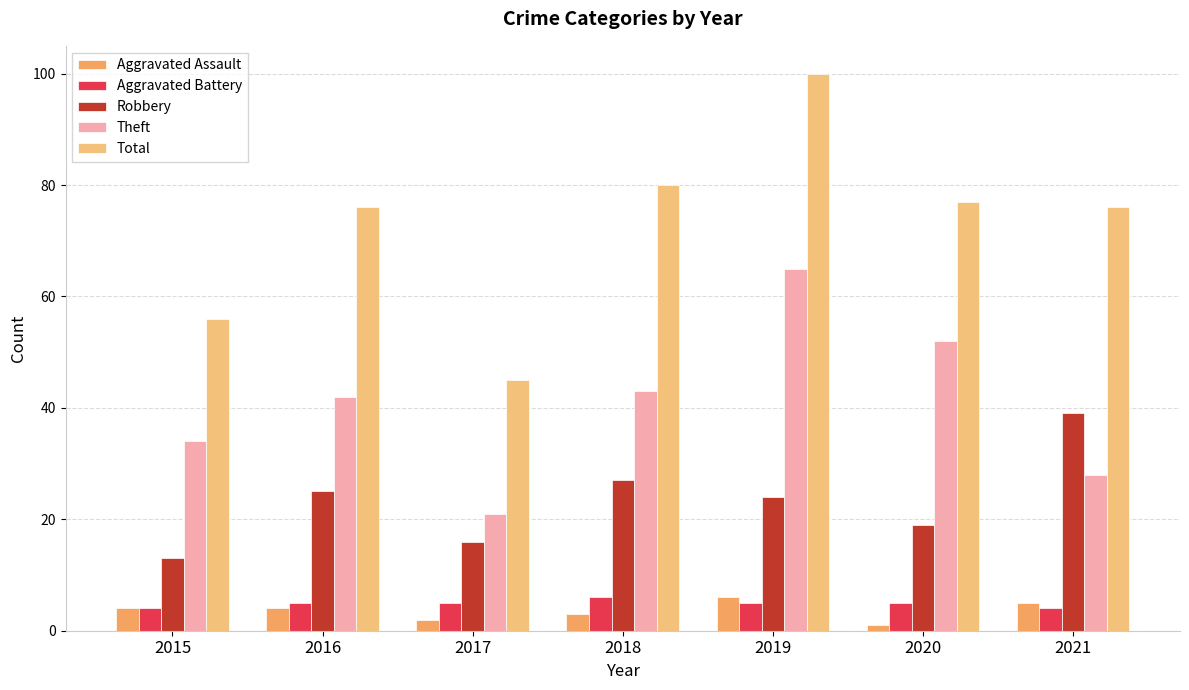

Reading left to right, list all the values displayed in this chart.

Aggravated Assault: 4	4	2	3	6	1	5
Aggravated Battery: 4	5	5	6	5	5	4
Robbery: 13	25	16	27	24	19	39
Theft: 34	42	21	43	65	52	28
Total: 56	76	45	80	100	77	76